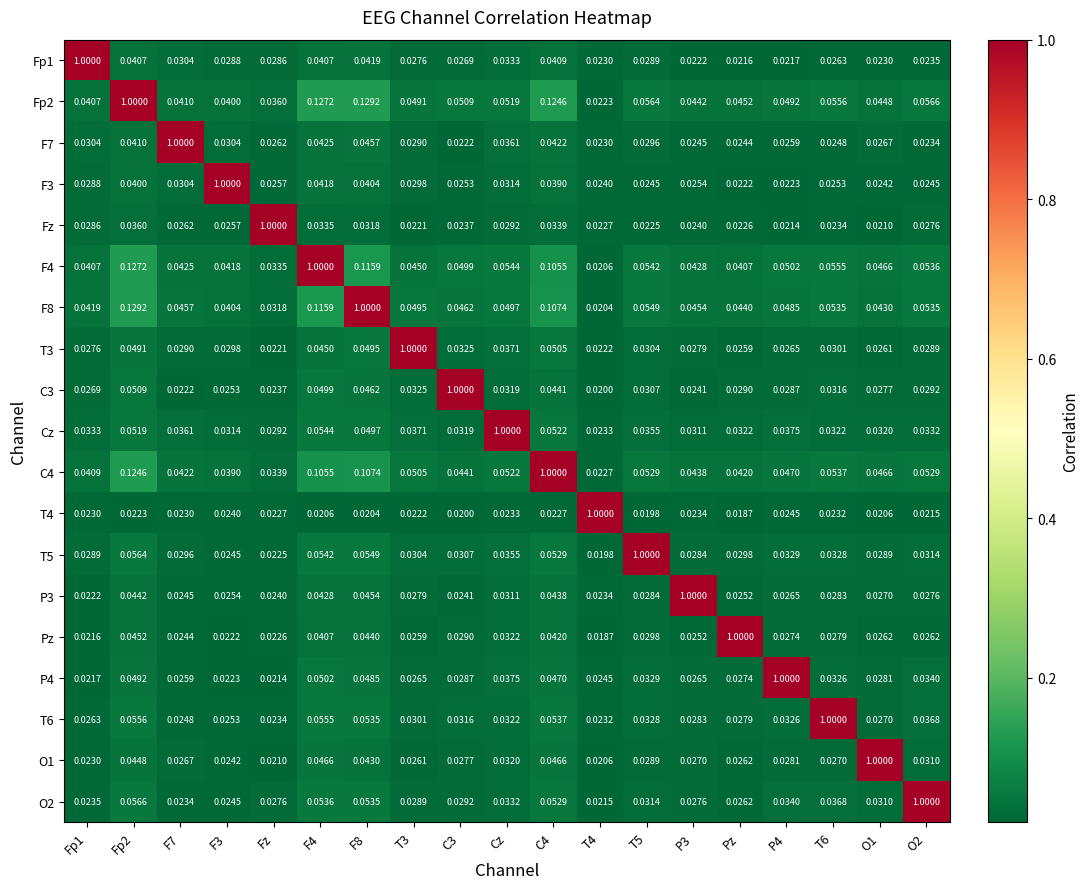

Is the value of C3 at C3 greater than the value of P3 at Fp2?

Yes